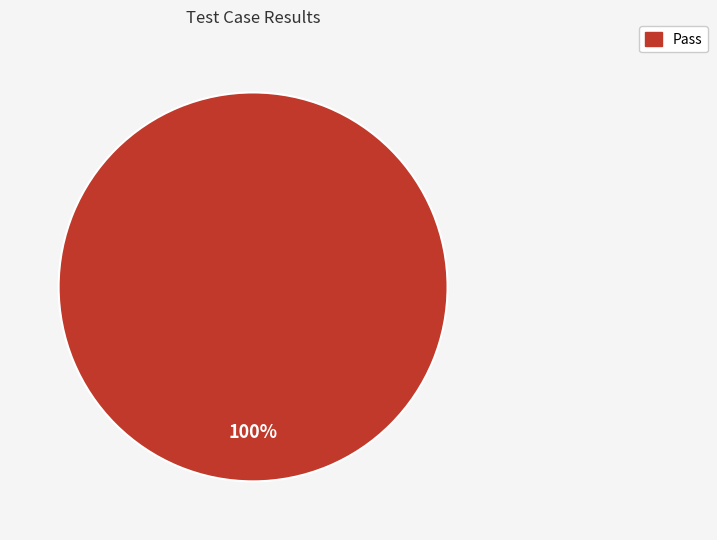

Is there any slice that represents more than half of the pie?

Yes